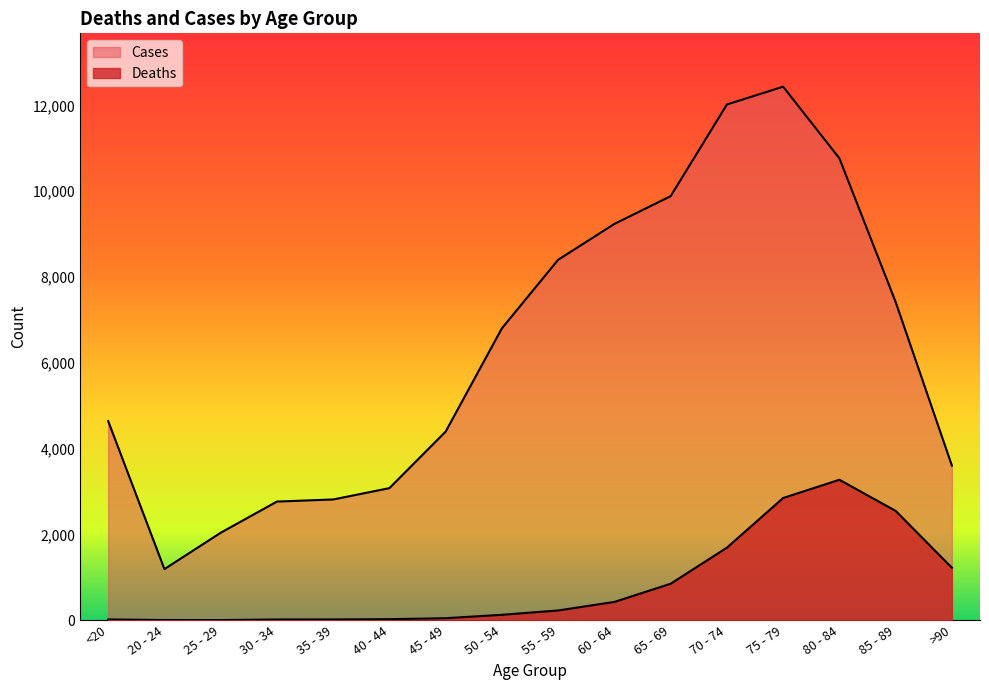

What are all the series names shown in the legend?

Deaths, Cases